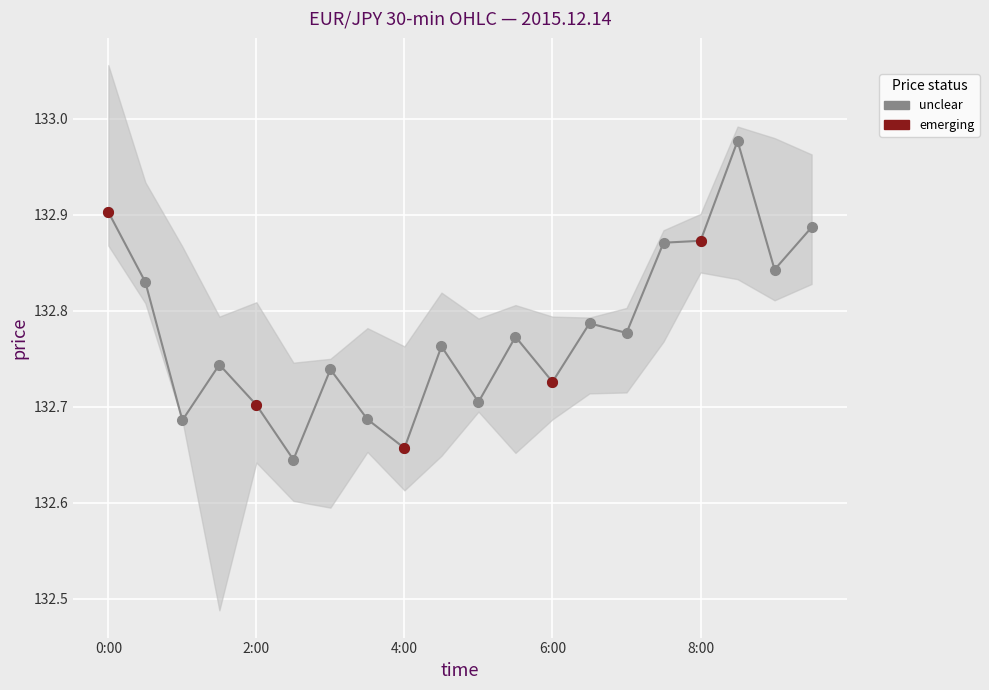

Is the value of close at 1:30 greater than the value of high at 2:30?

No